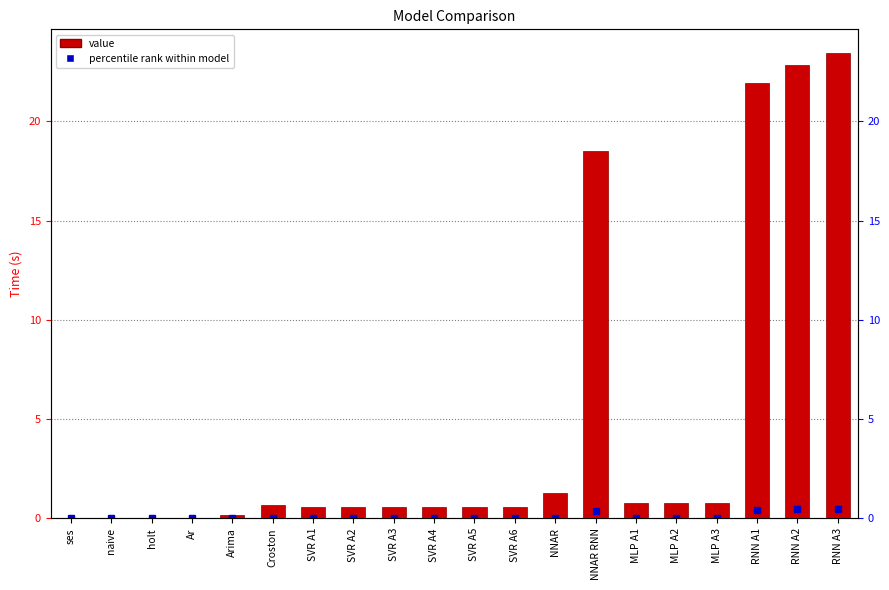

The chart shows a value of 0.5 at Croston. True or false?

False